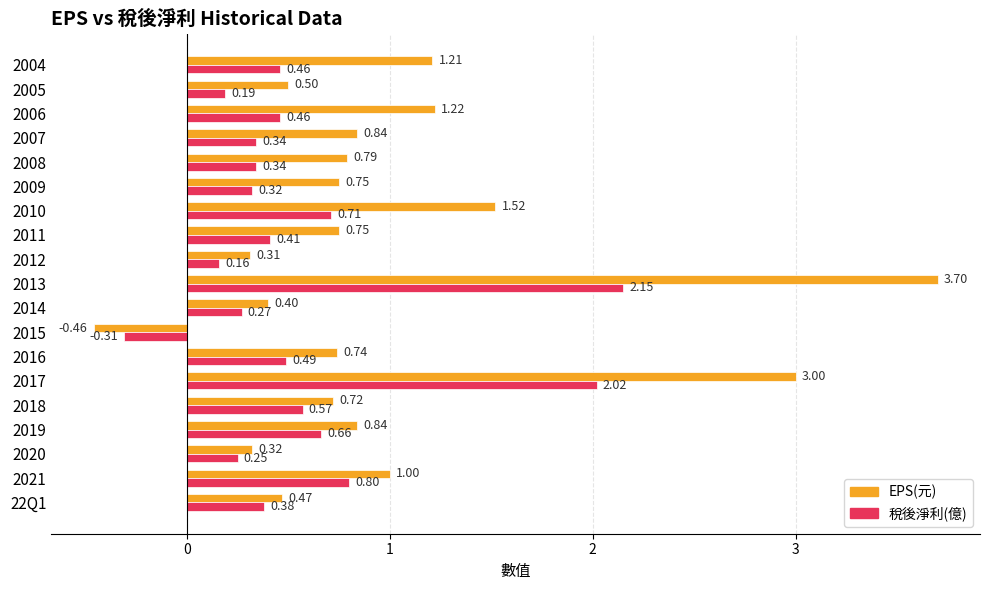

What is the difference between the maximum and minimum values in the 稅後淨利(億) series?

2.5